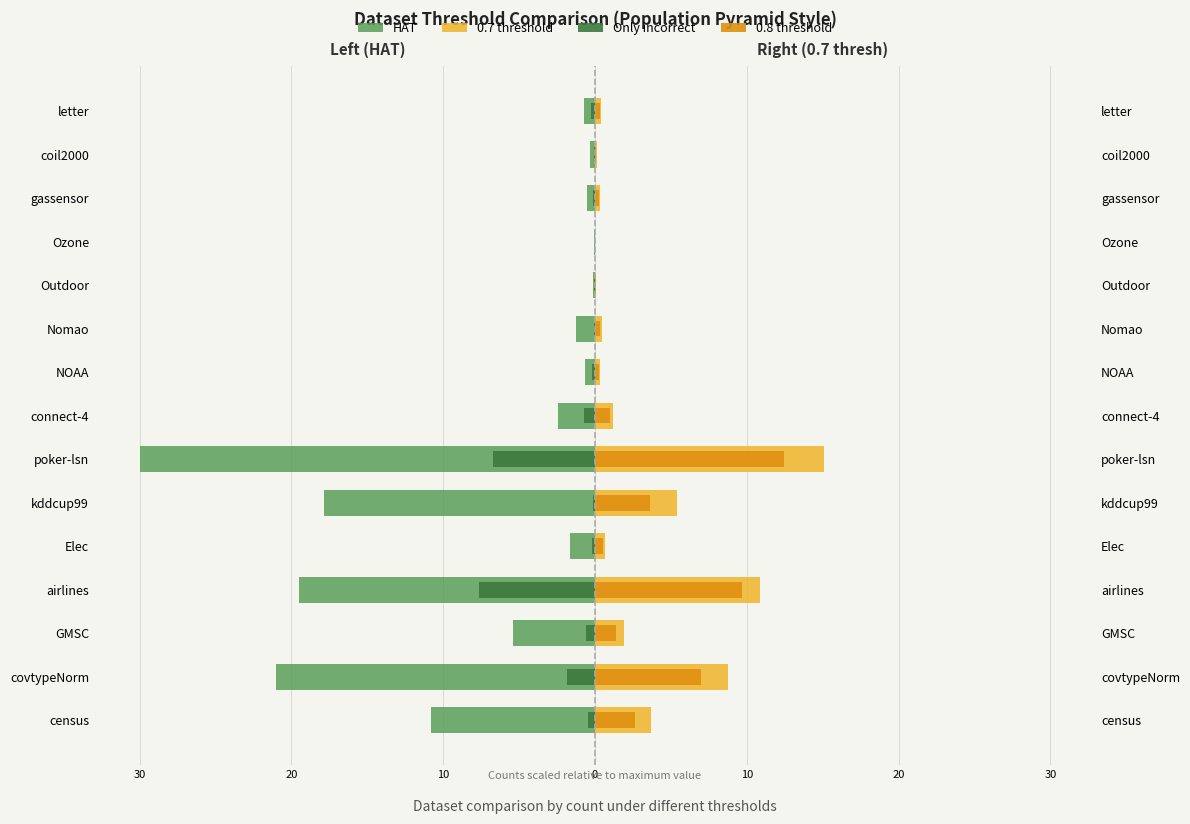

Is it true that 0.8 threshold equals 0.3 at letter?

True